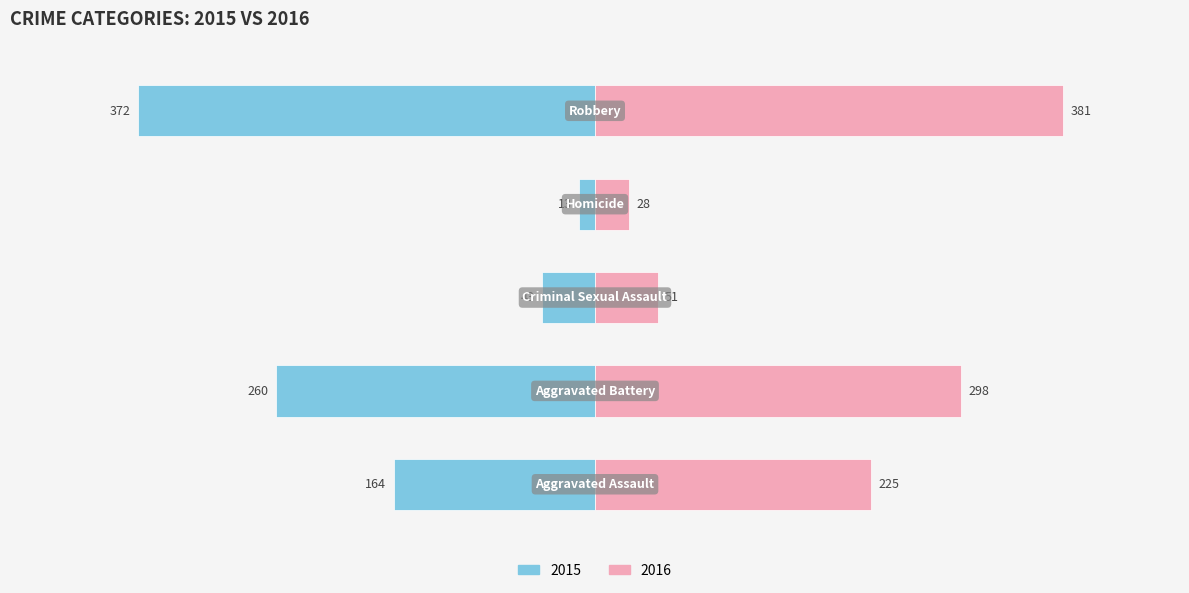

What are all the series names shown in the legend?

2015, 2016